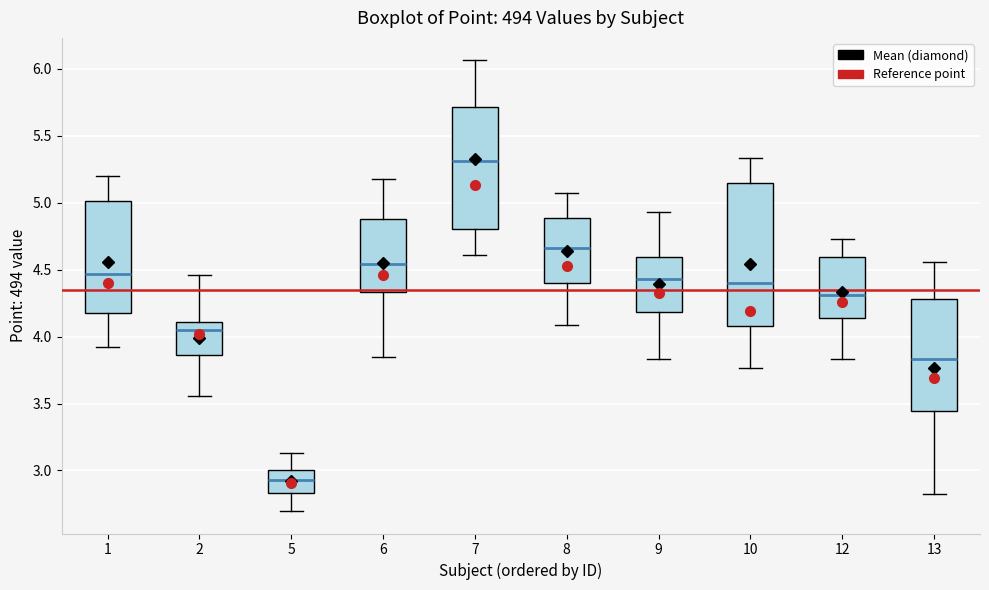

Where is the lower edge of the box at x = 2 on the y-axis? The values are not printed on the chart, so give them approximately, as read against the axis.

3.85